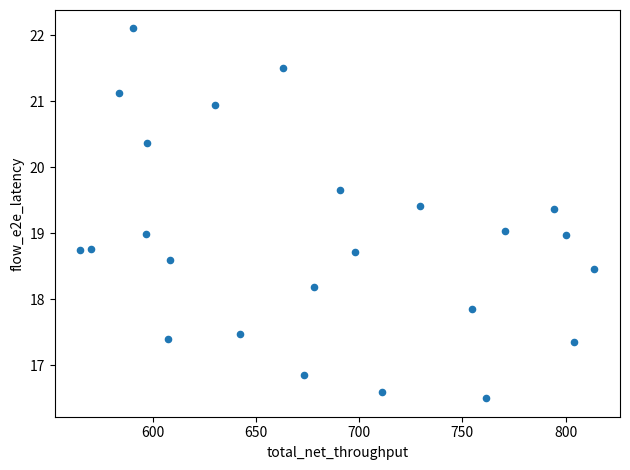

What is the range of Y values (max minus min)?

5.6